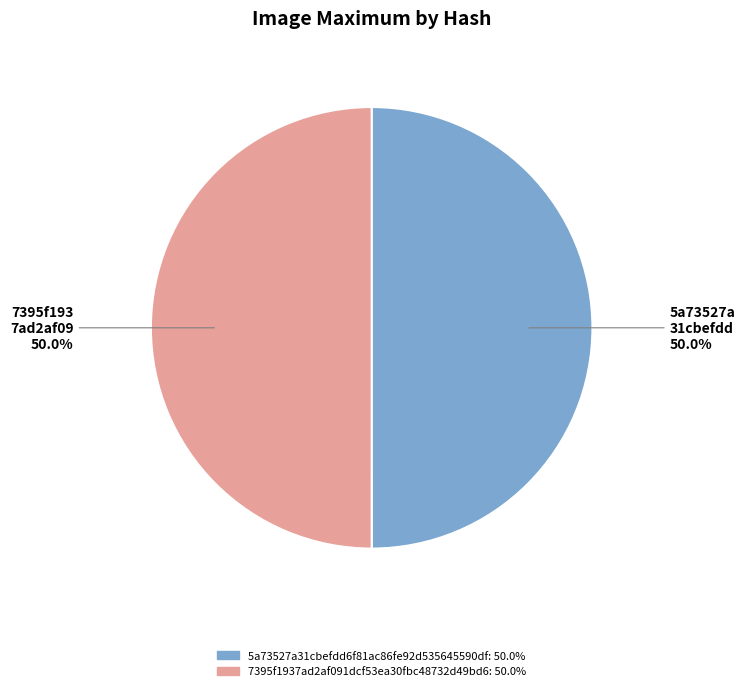

To the nearest percent, what percentage of the pie is 7395f1937ad2af091dcf53ea30fbc48732d49bd6?

50%